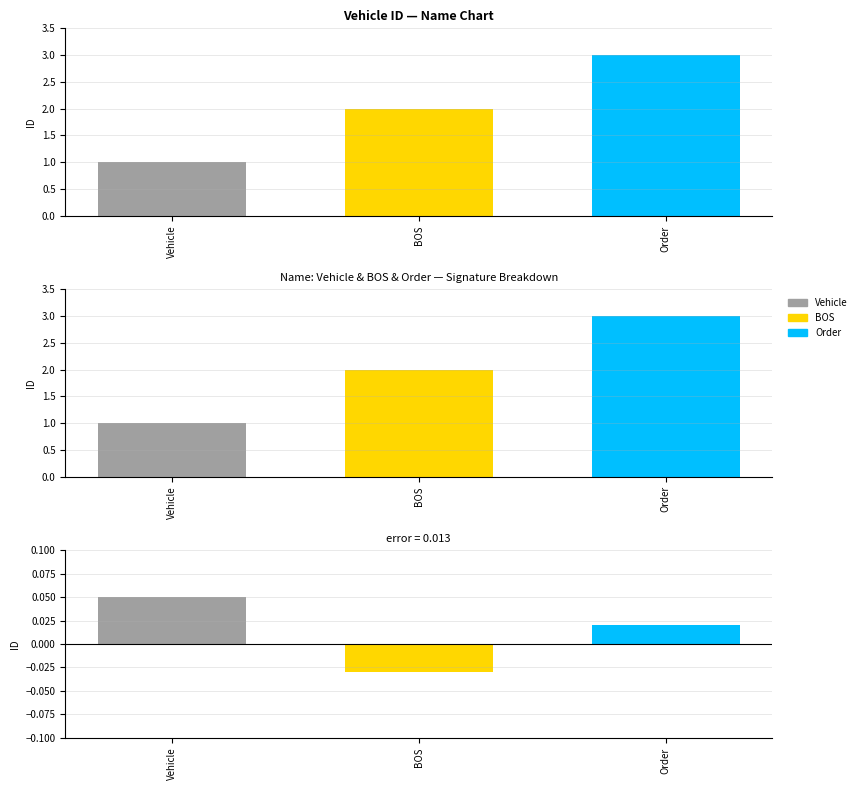

Read the value at Order.

3